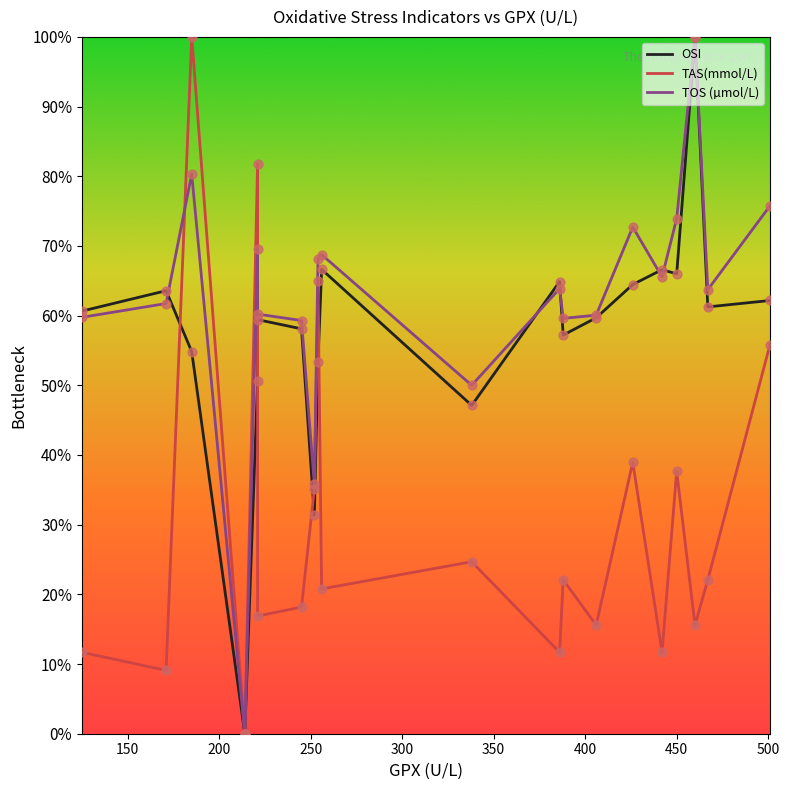

What are all the series names shown in the legend?

OSI, TAS(mmol/L), TOS (µmol/L)